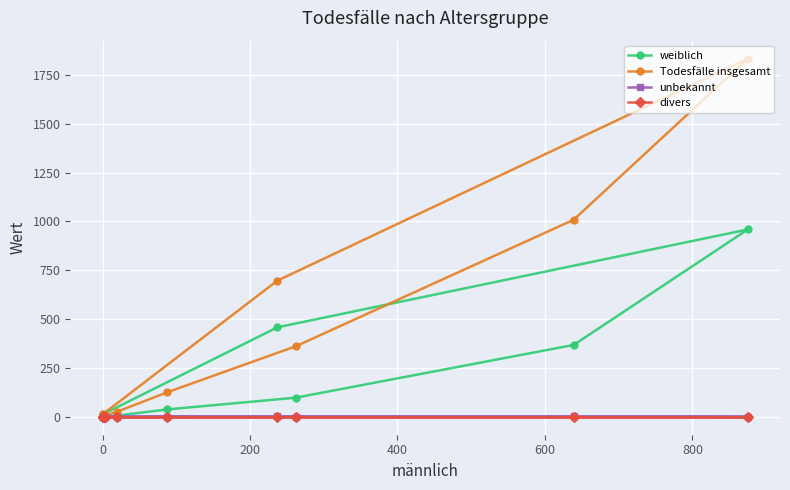

How many data points in Todesfälle insgesamt are less than 25?

5